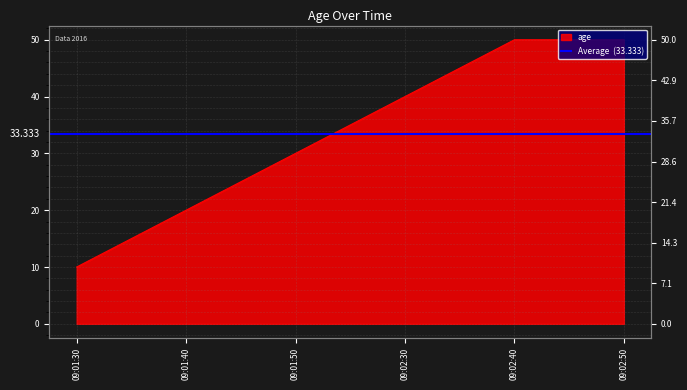

What is the ratio of the value at 09:01:50 to the value at 09:02:30?

0.8